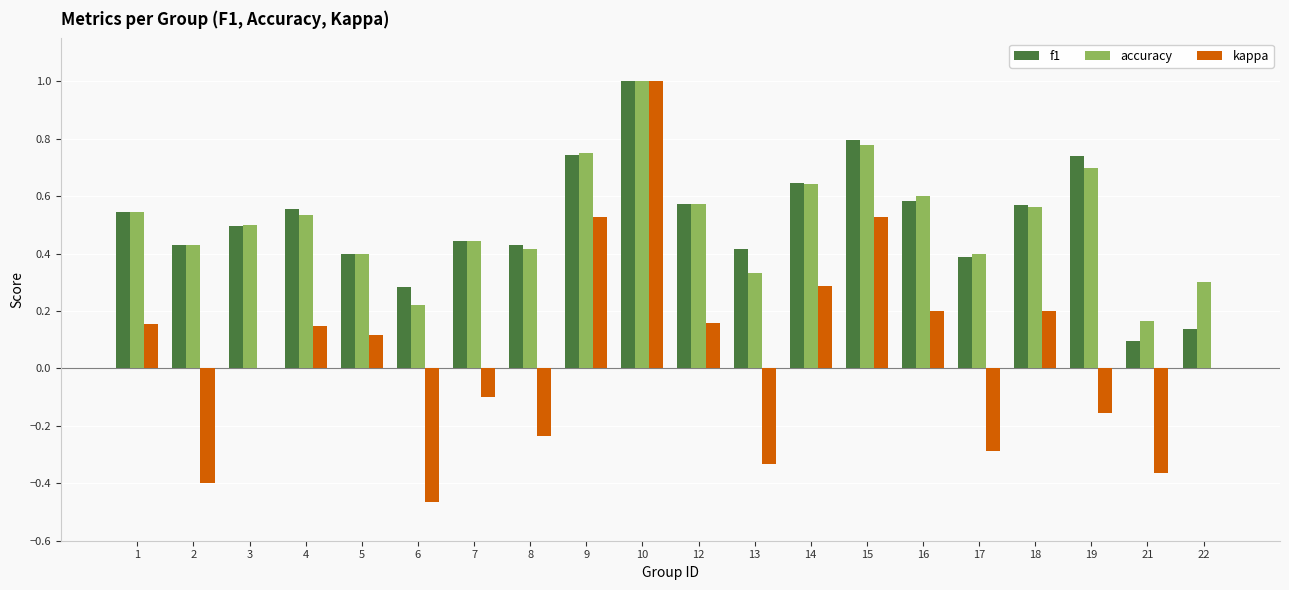

The value of kappa at 13 is -0.5. True or false?

False